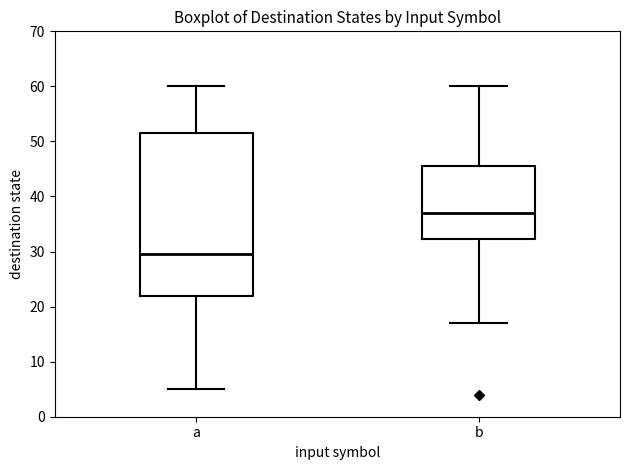

Reading left to right, transcribe this box plot: for each box, give where its median line is, the range the box spans, and where its two whiskers end, as read against the y-axis. The values are not printed on the chart, so give them approximately, as read against the axis.

a: median 30, box 22 to 52, whiskers 5 to 60
b: median 37, box 32 to 46, whiskers 17 to 60